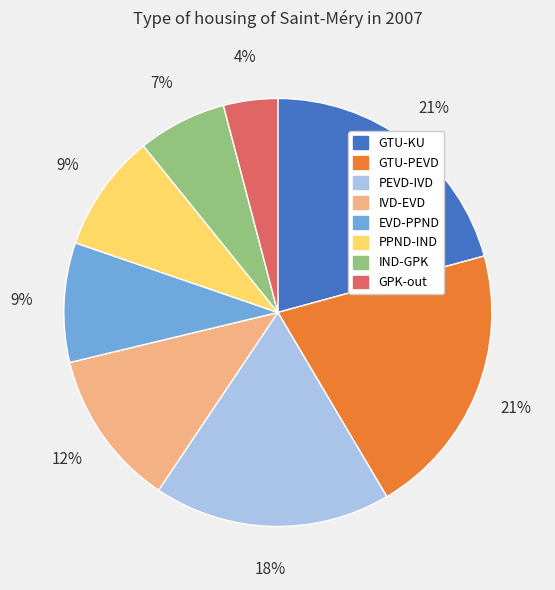

Does PEVD-IVD account for over 50% of the chart?

No